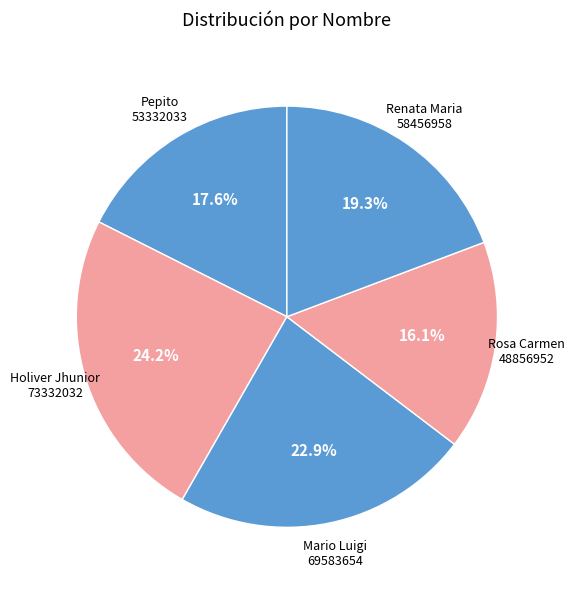

To the nearest percent, what percentage of the pie is Rosa Carmen?

16%